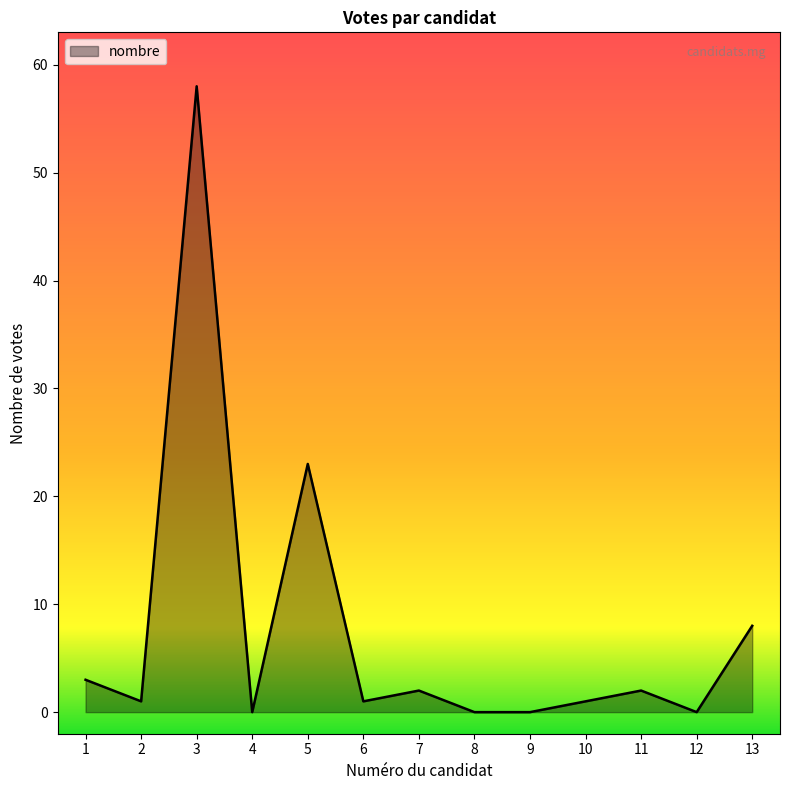

What is the difference between the maximum and minimum values?

58